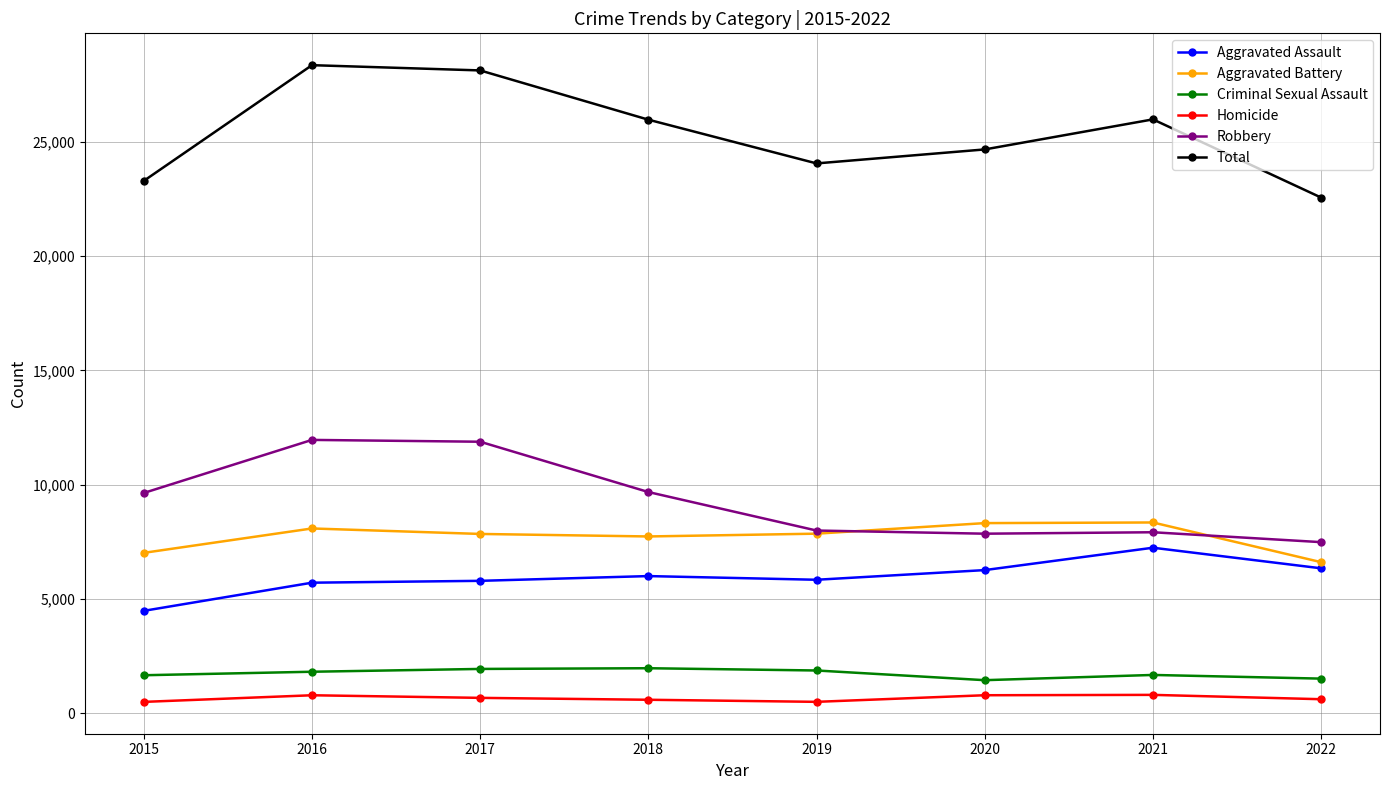

In Total, how many points are higher than both neighbors (excluding endpoints)?

2